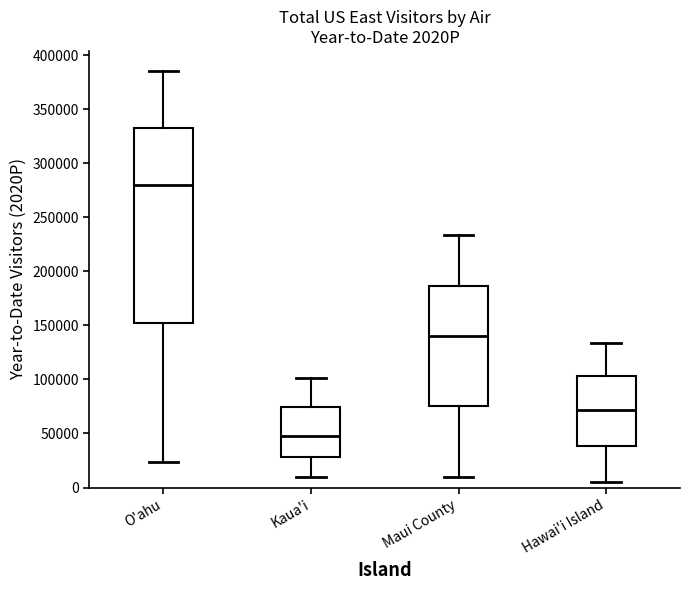

Where does the lower whisker of the box for Hawai'i Island end on the y-axis? The values are not printed on the chart, so give them approximately, as read against the axis.

5000